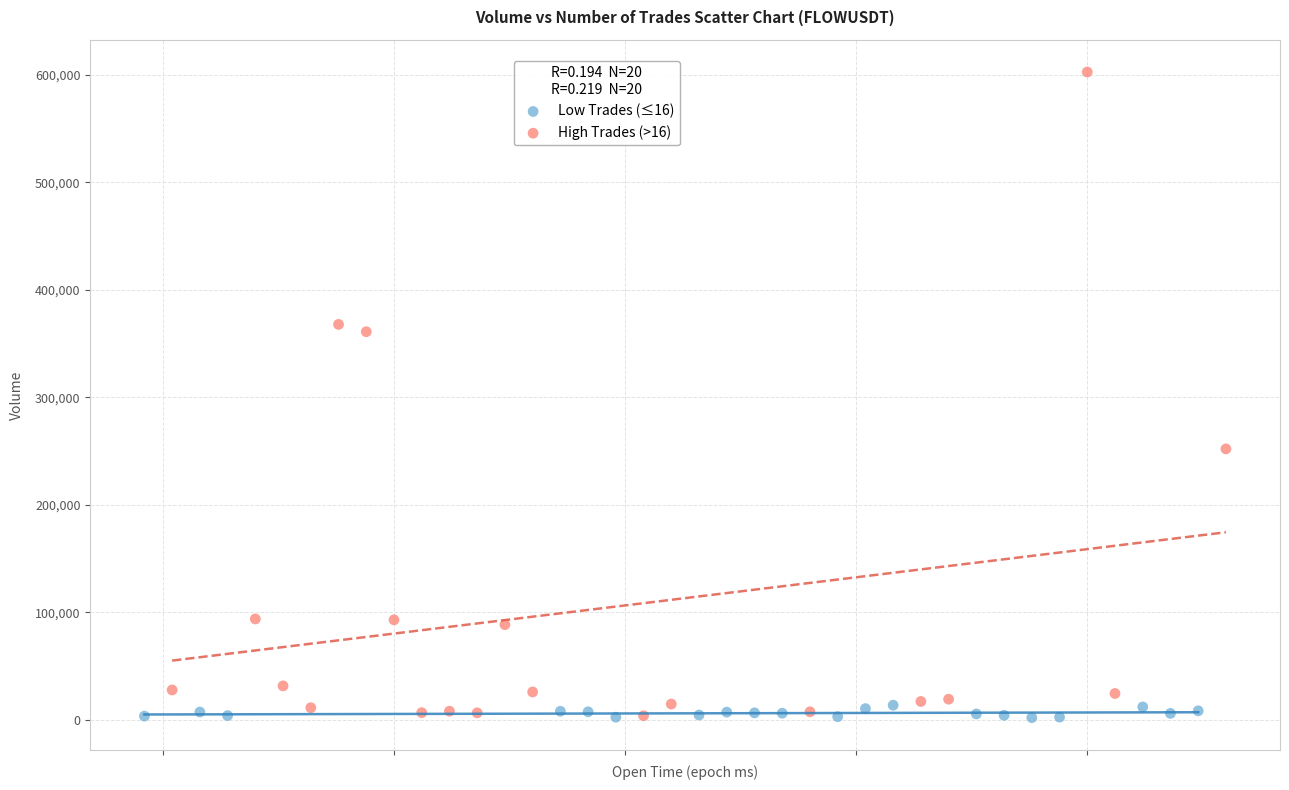

Which series has the widest spread of Y values?

High Trades (>16)